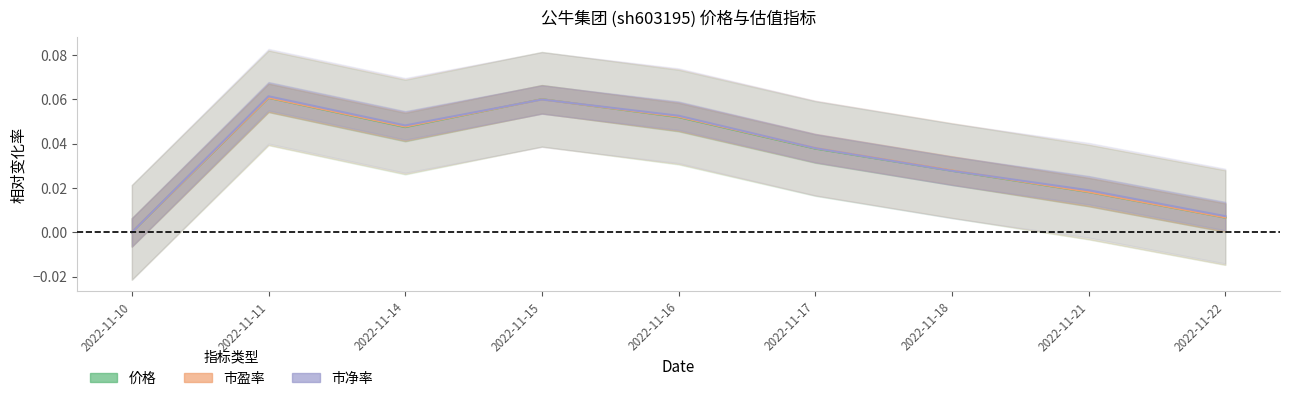

Where is 价格 nearest to the value 0?

2022-11-10